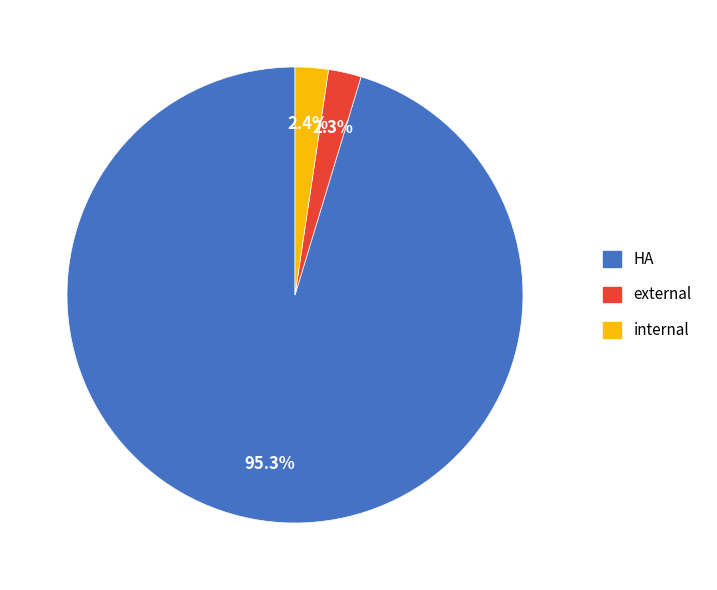

What percentage is NOT represented by HA?

4.7%